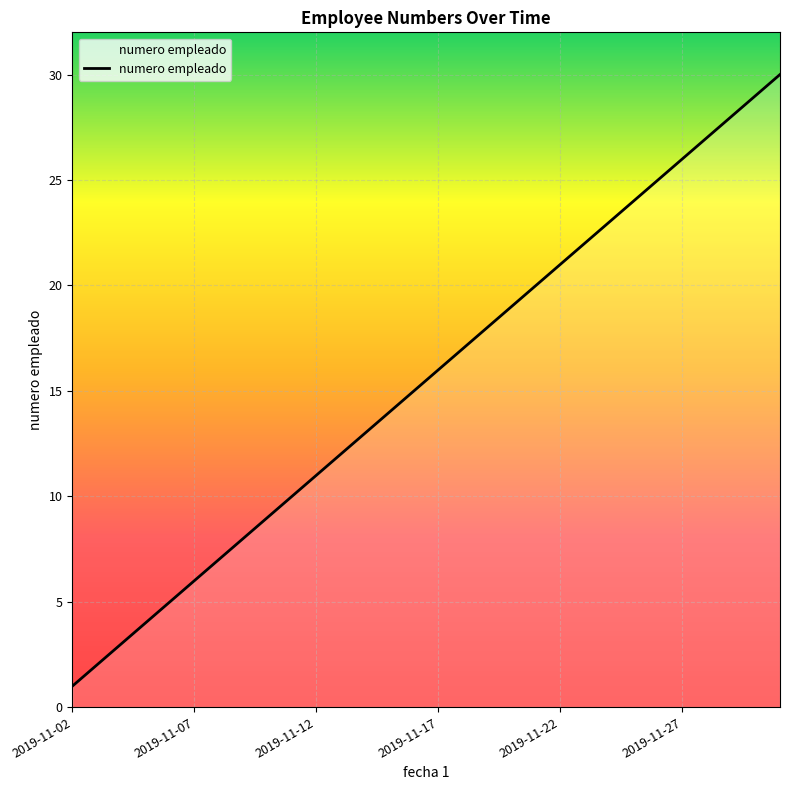

What is the greatest value displayed?

30